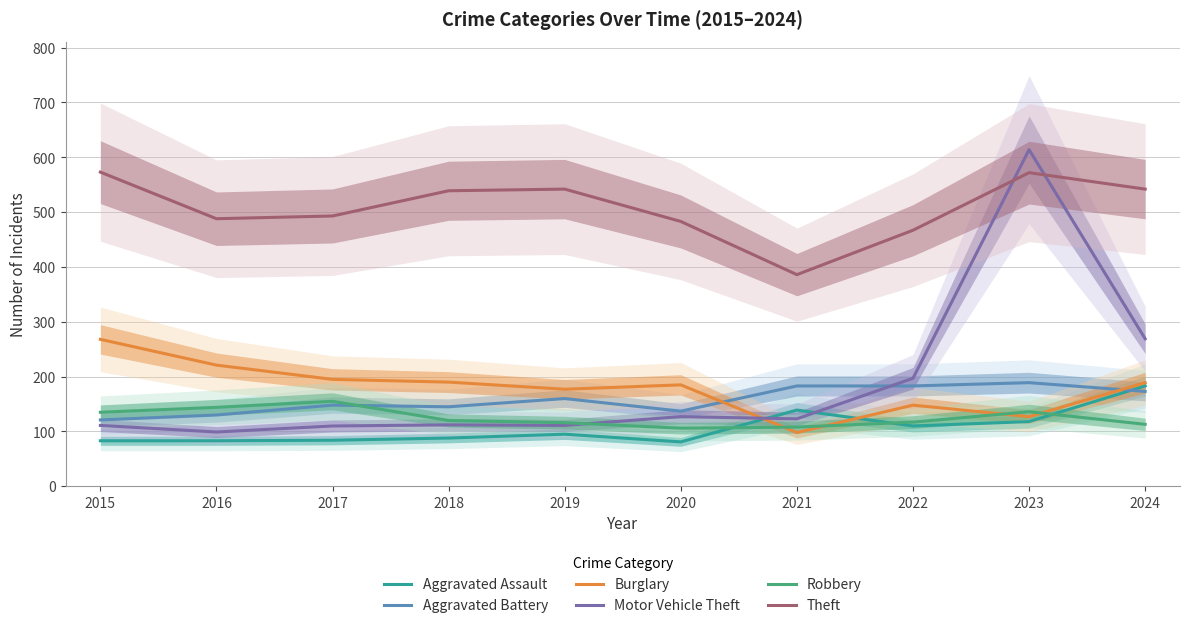

True or false: Burglary and Theft intersect in this chart.

False